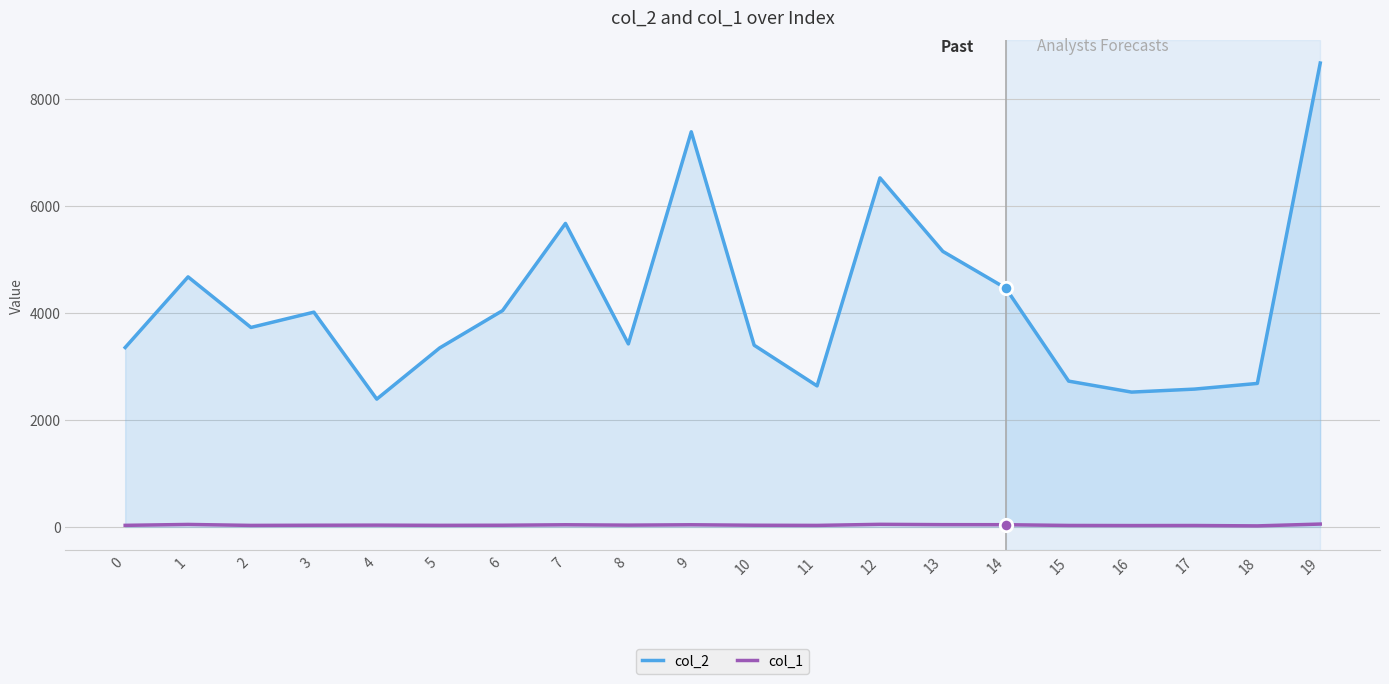

At how many categories does at least one series exceed 195?

20